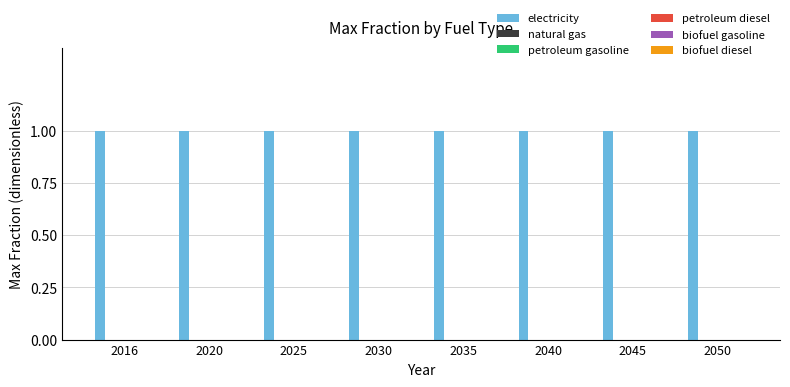

Which category has the lowest value in the biofuel diesel series?

2016